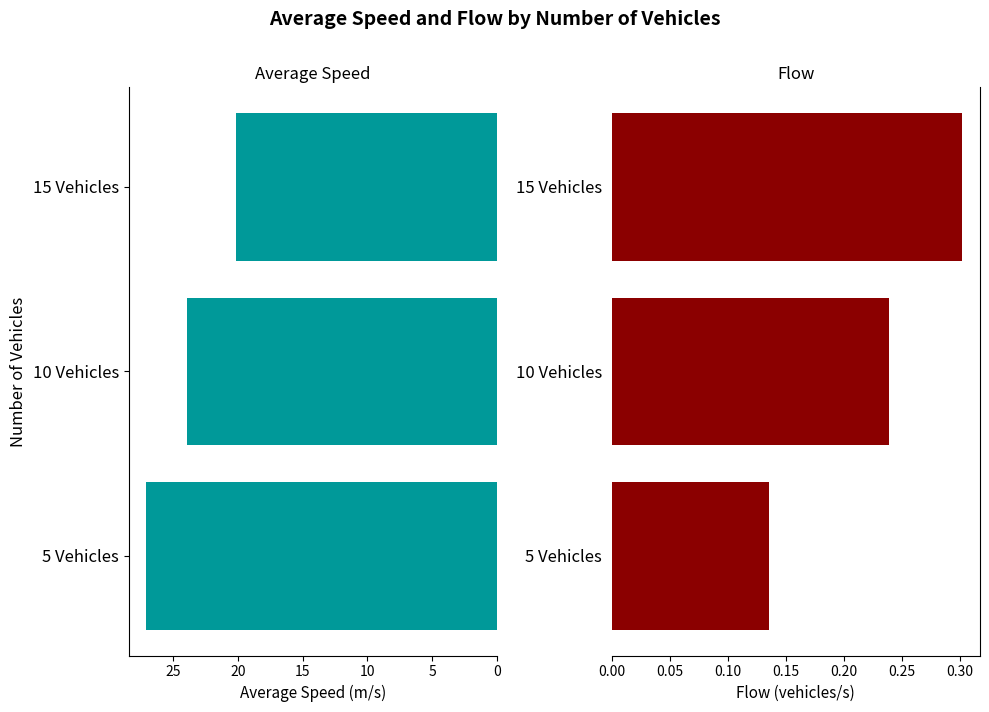

What is the value of the Flow bar at the 1st from the left?

0.1